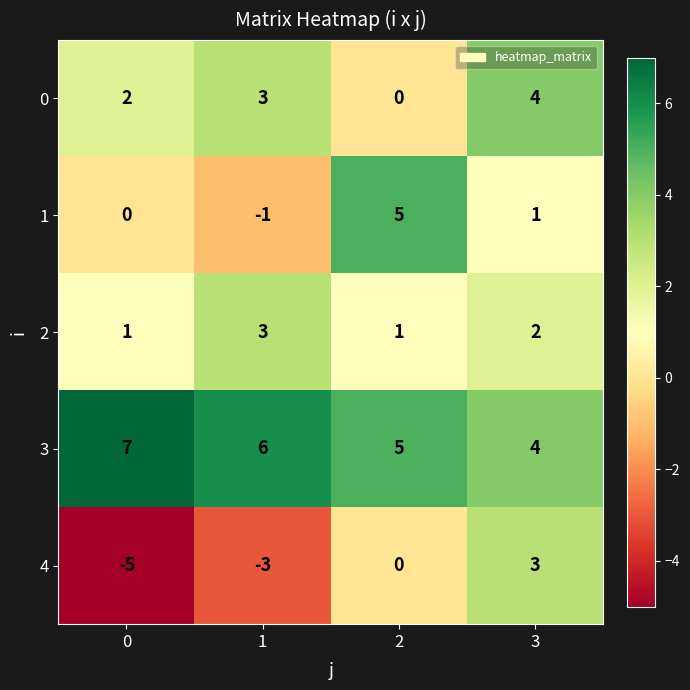

Which series has the largest total across all categories?

3